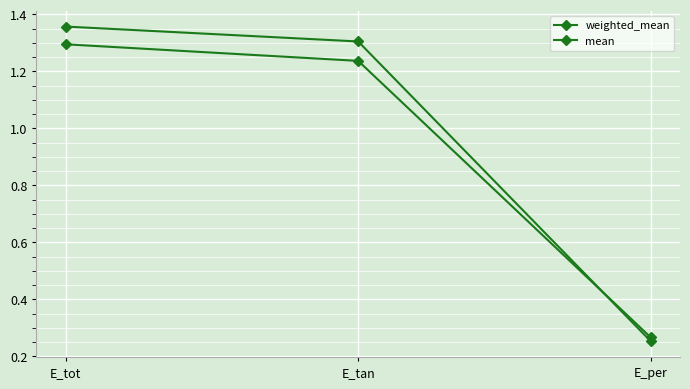

Is it true that weighted_mean equals 0.9 at E_tot?

False